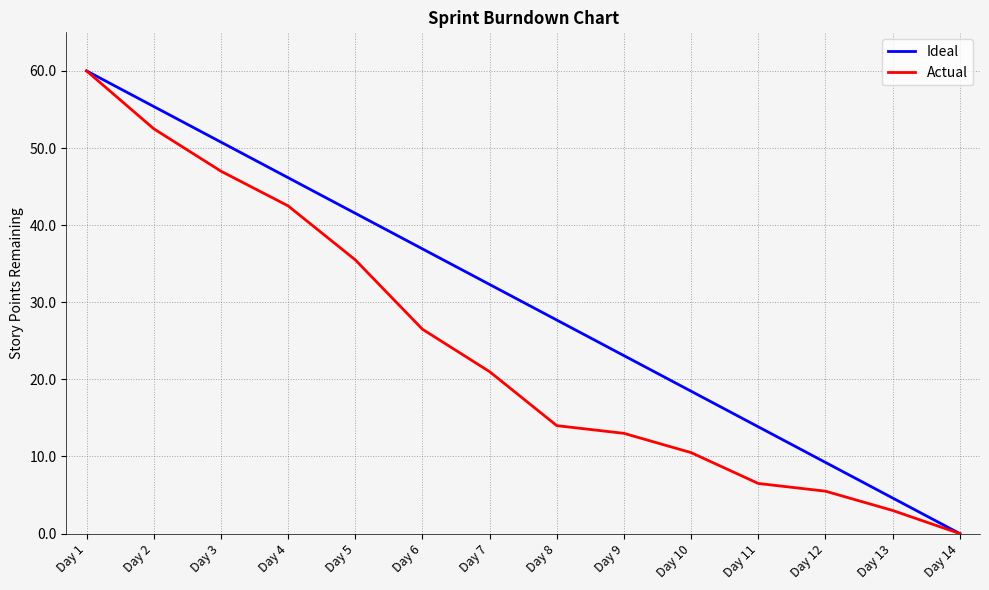

Which series has the largest total across all categories?

Ideal